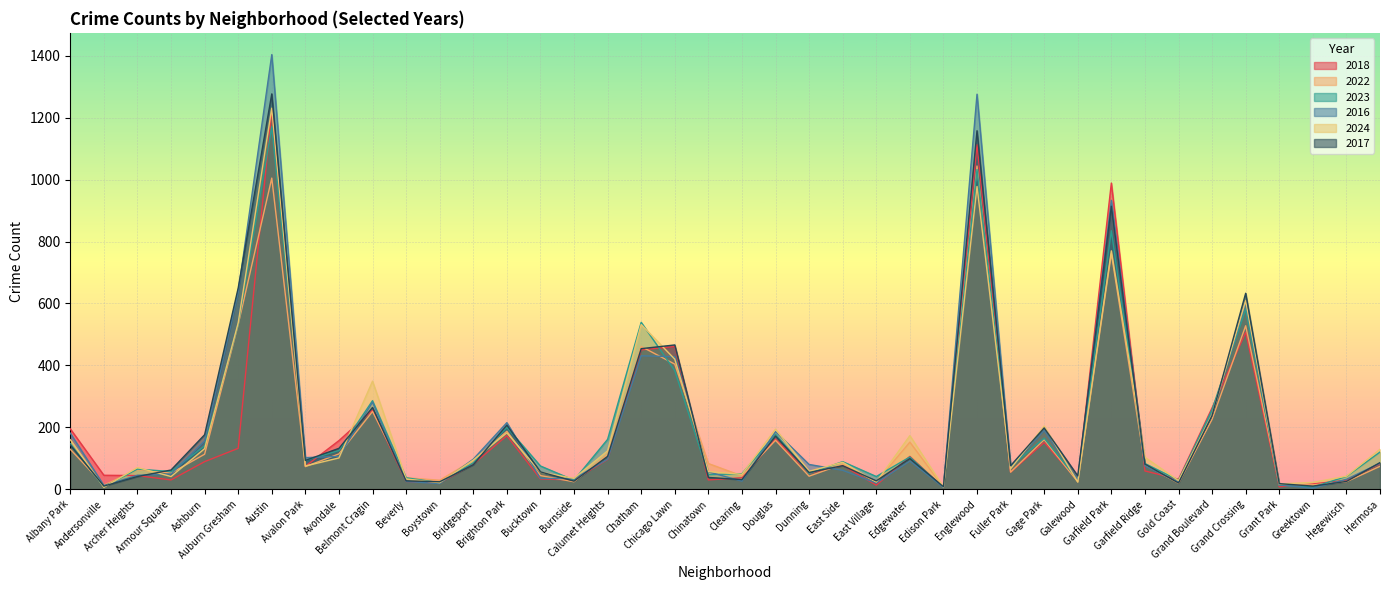

What is the lowest value of the 2024 series?

6